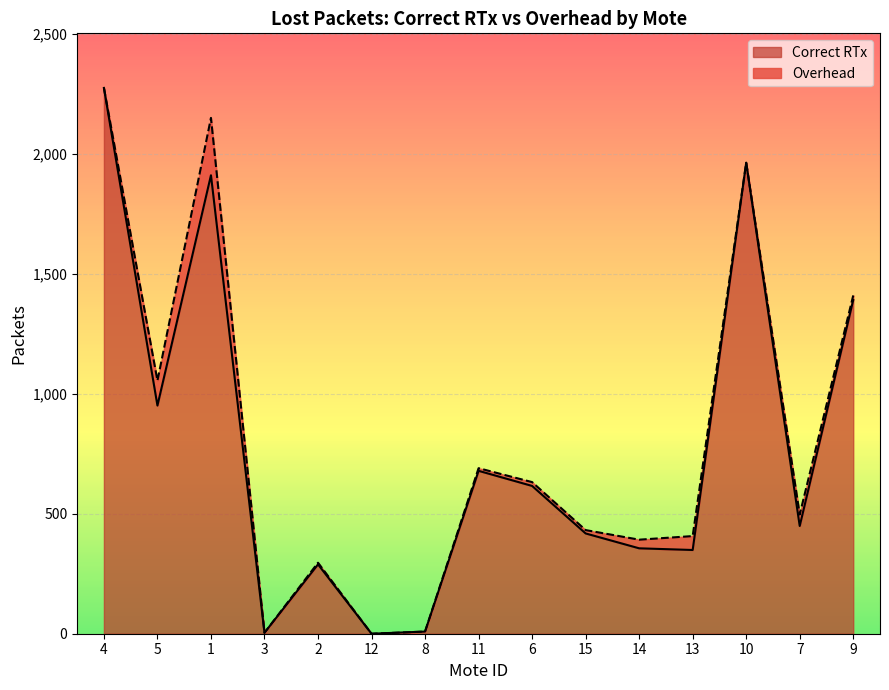

The chart shows a value of 449 at 7. True or false?

True